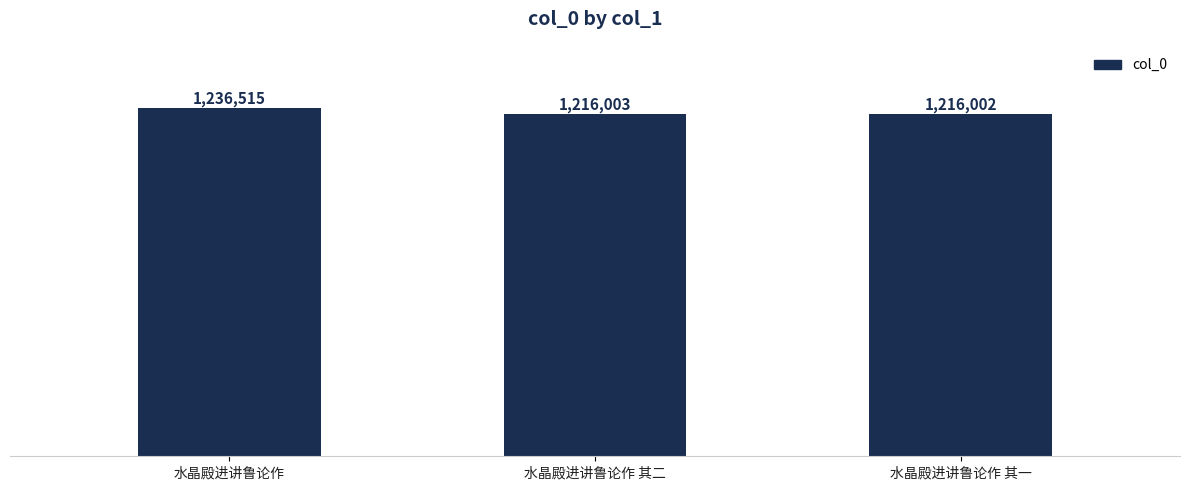

The chart shows a value of 1216003 at 水晶殿进讲鲁论作 其二. True or false?

True